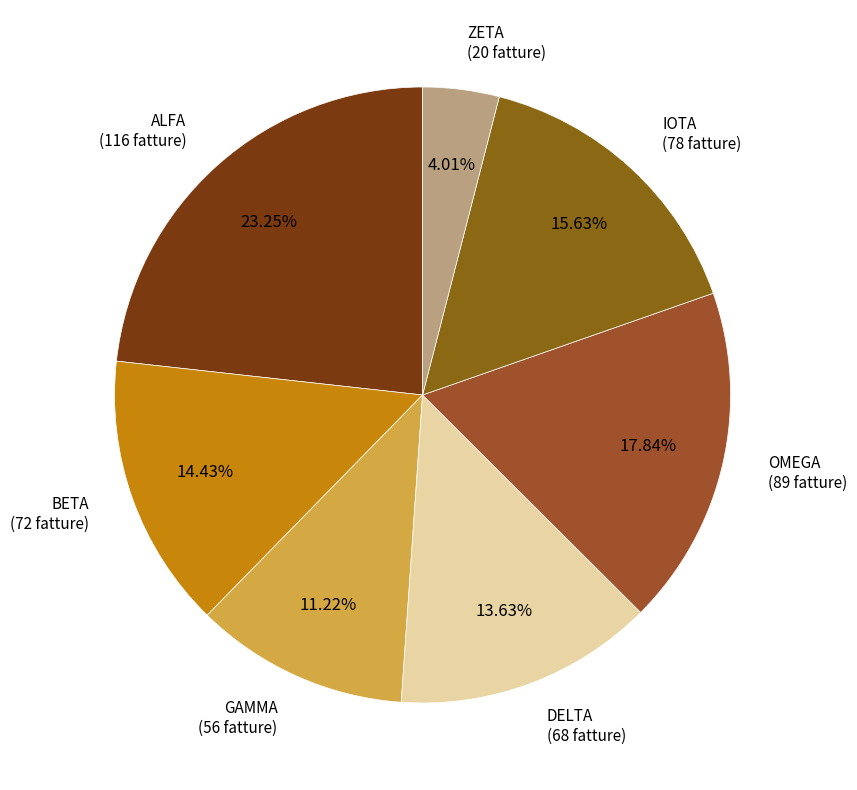

What percentage is the DELTA slice, to the nearest percent?

14%